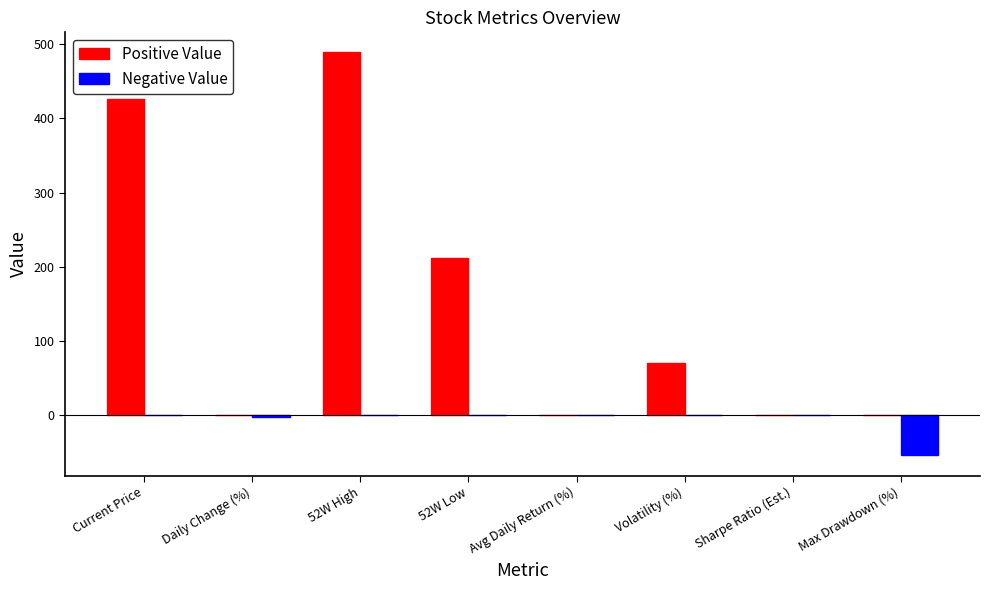

Which series has the largest total across all categories?

Positive Value